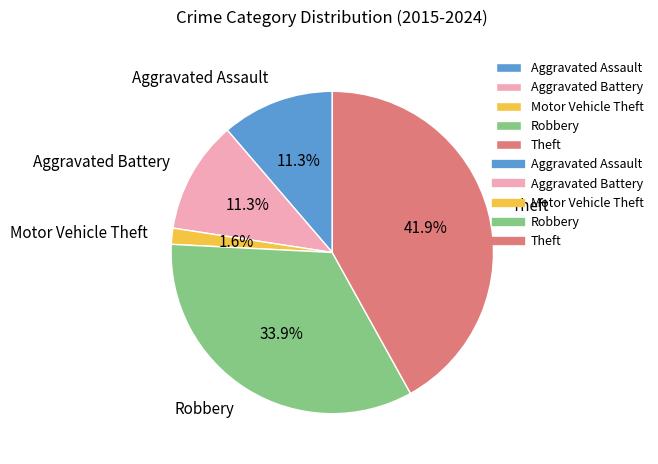

To the nearest percent, what portion does Theft represent?

42%